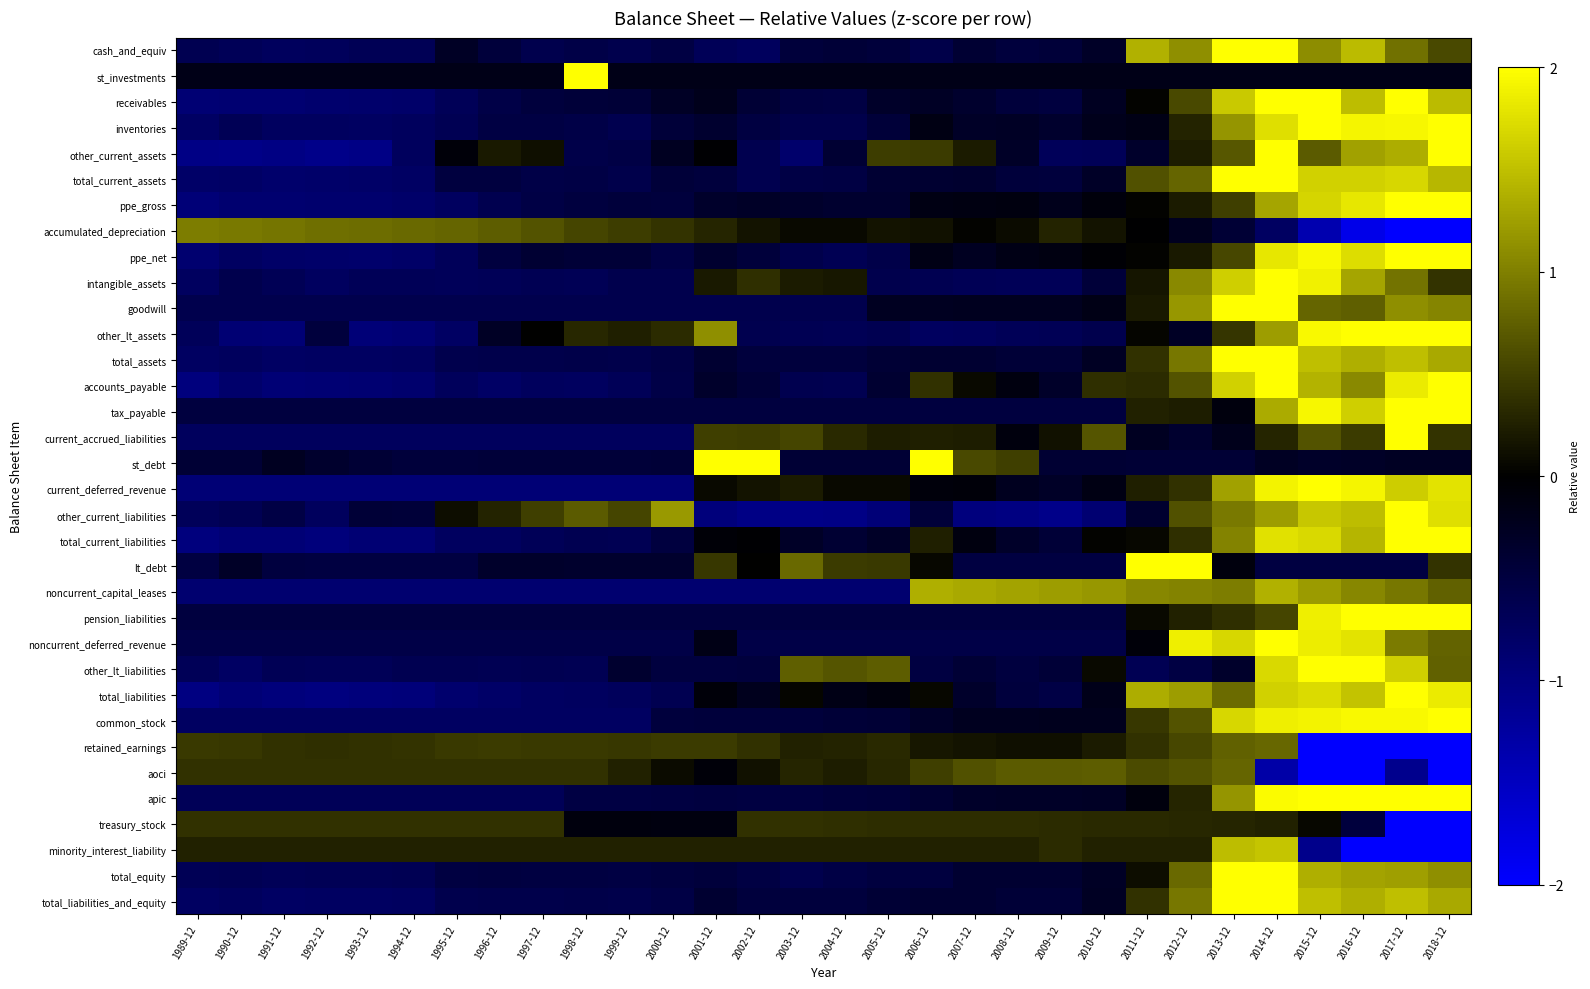

What is the minimum value shown in the chart?

-2.0